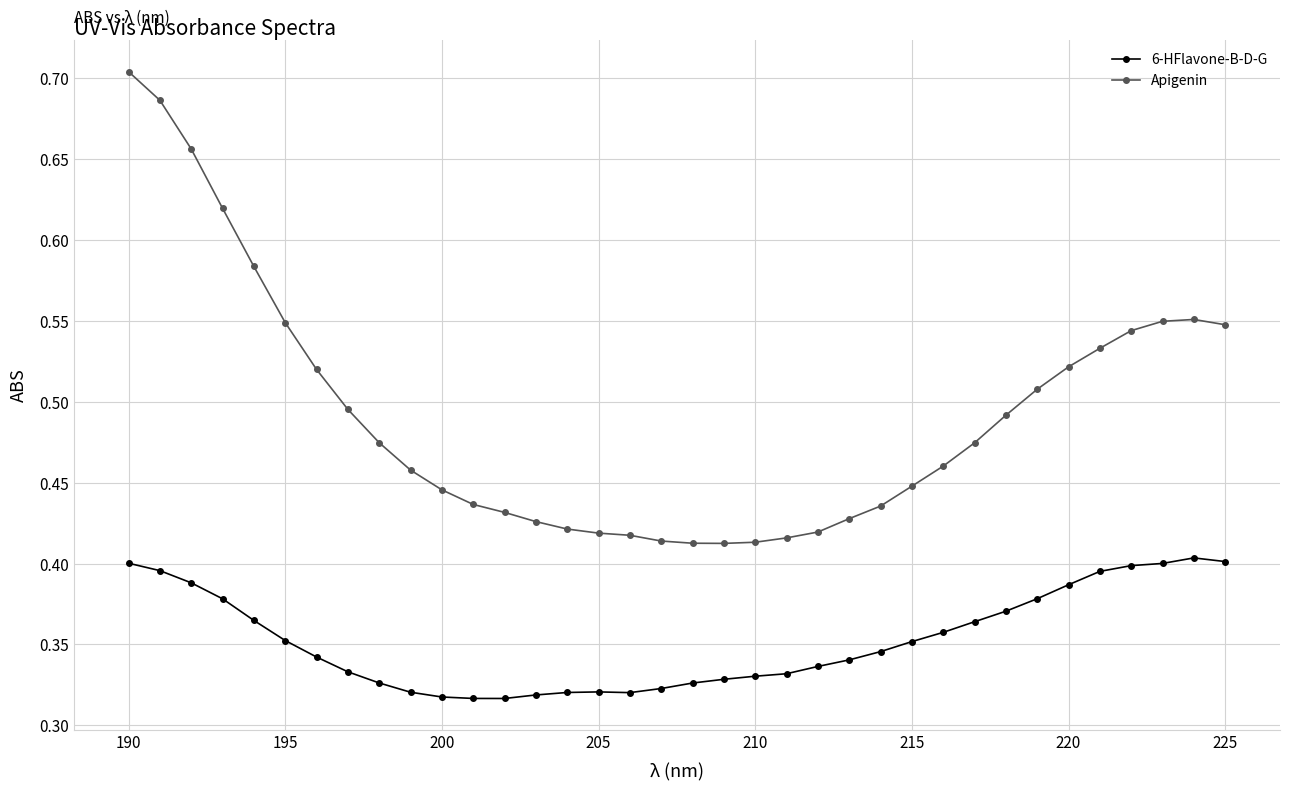

Which series has the widest spread of values?

Apigenin